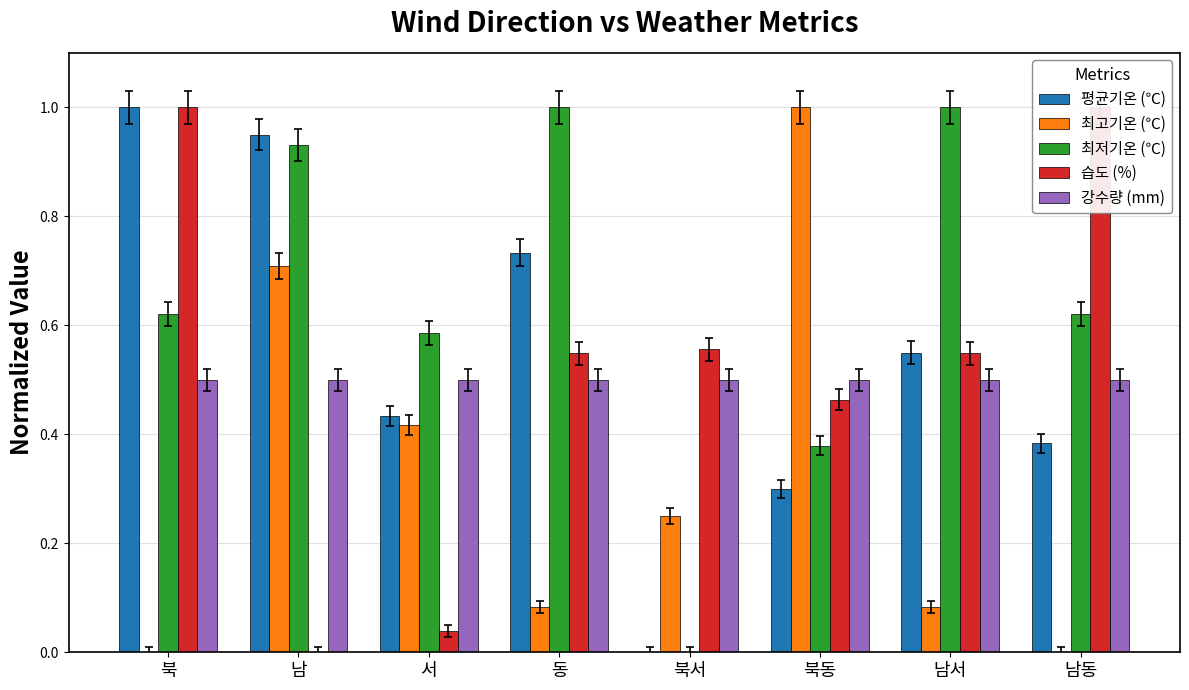

What position from the right is 남?

7